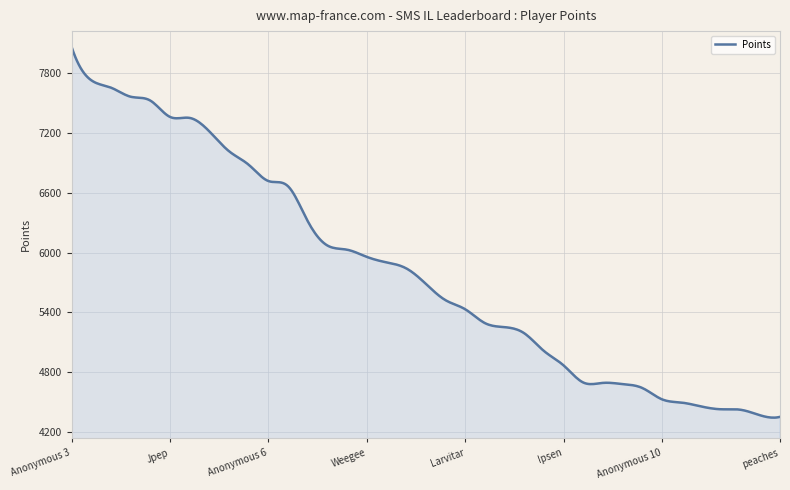

What is the smallest value displayed?

4341.8